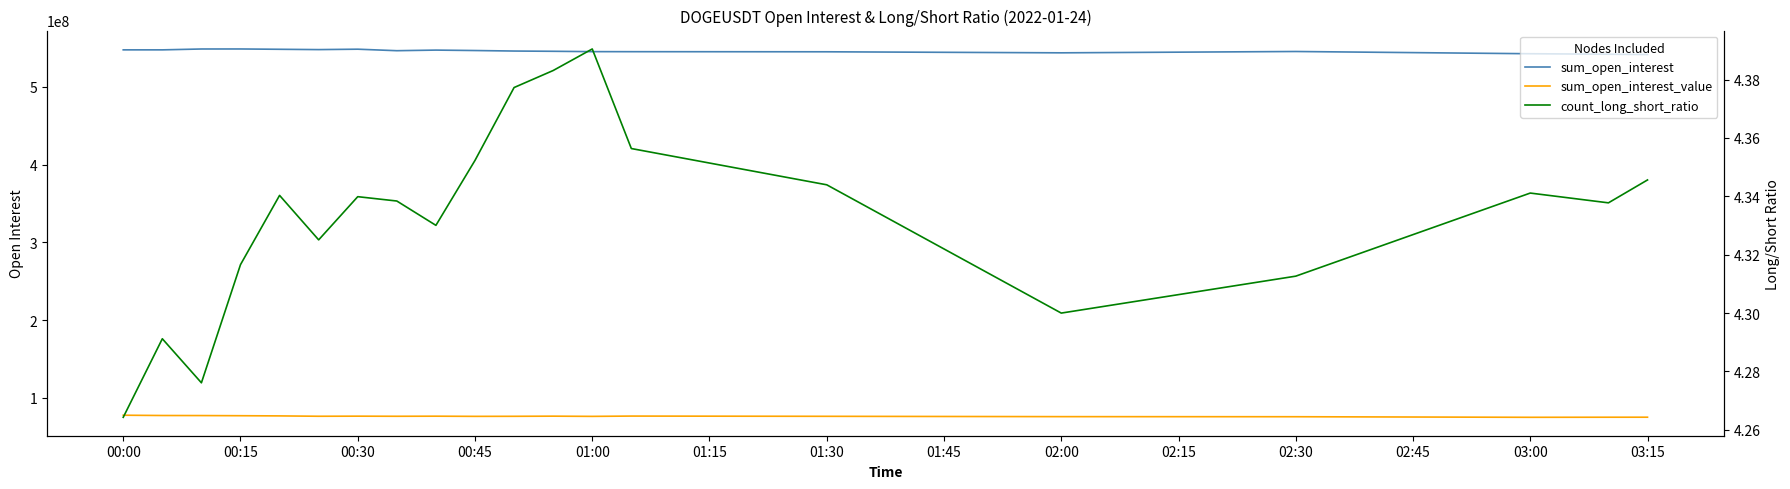

The count_long_short_ratio series shows 2.9 at 02:30. True or false?

False